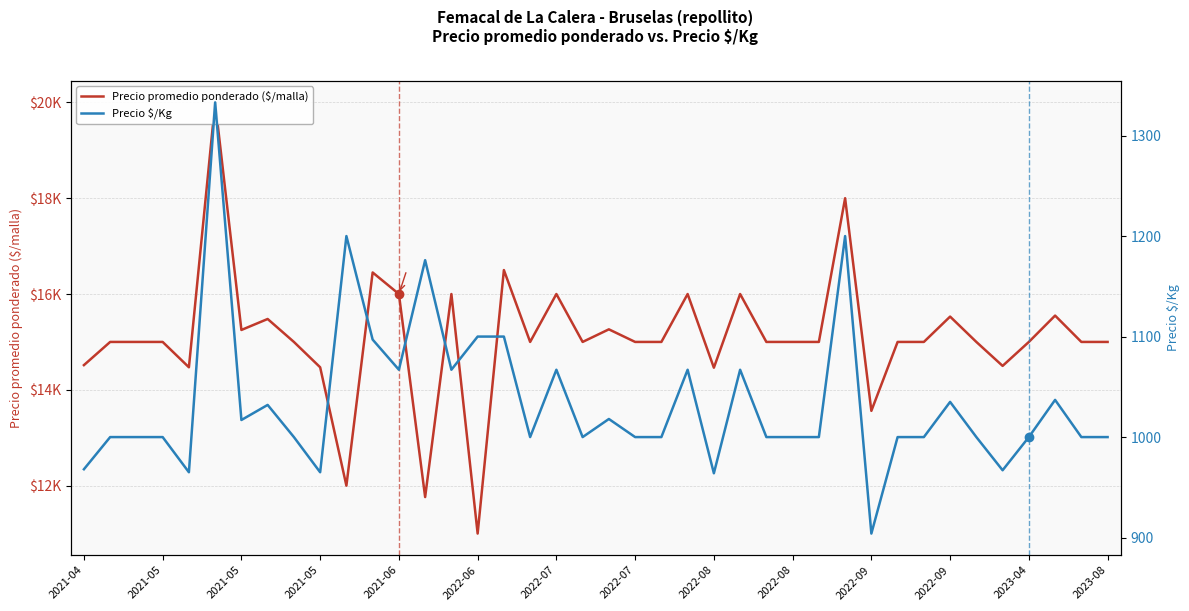

In Precio promedio ponderado ($/malla), how many points are higher than both neighbors (excluding endpoints)?

12